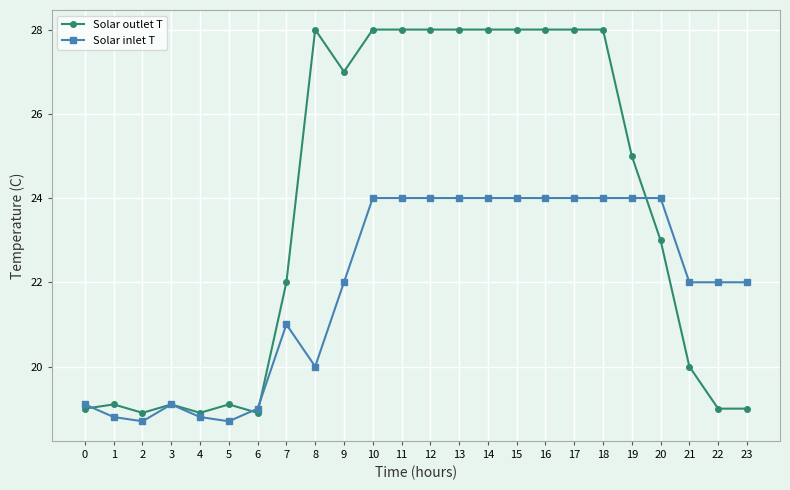

True or false: Solar outlet T and Solar inlet T intersect in this chart.

True